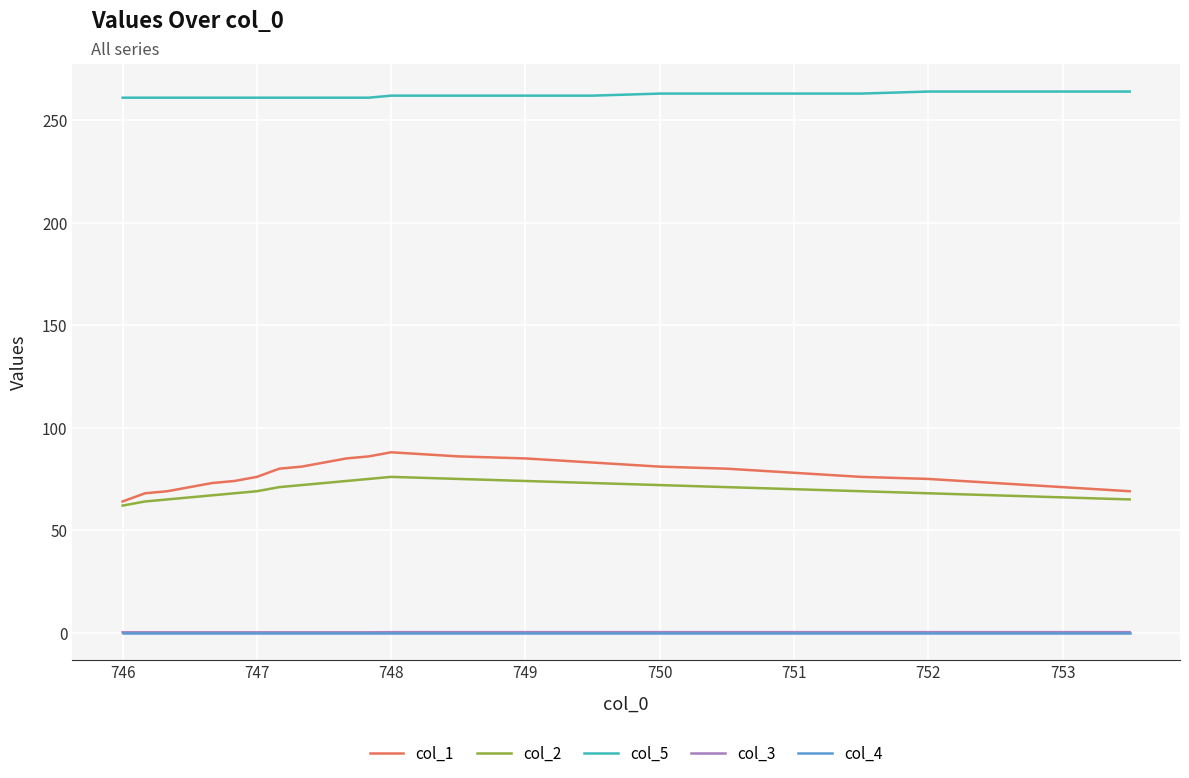

What is the maximum value shown in the chart?

264.0